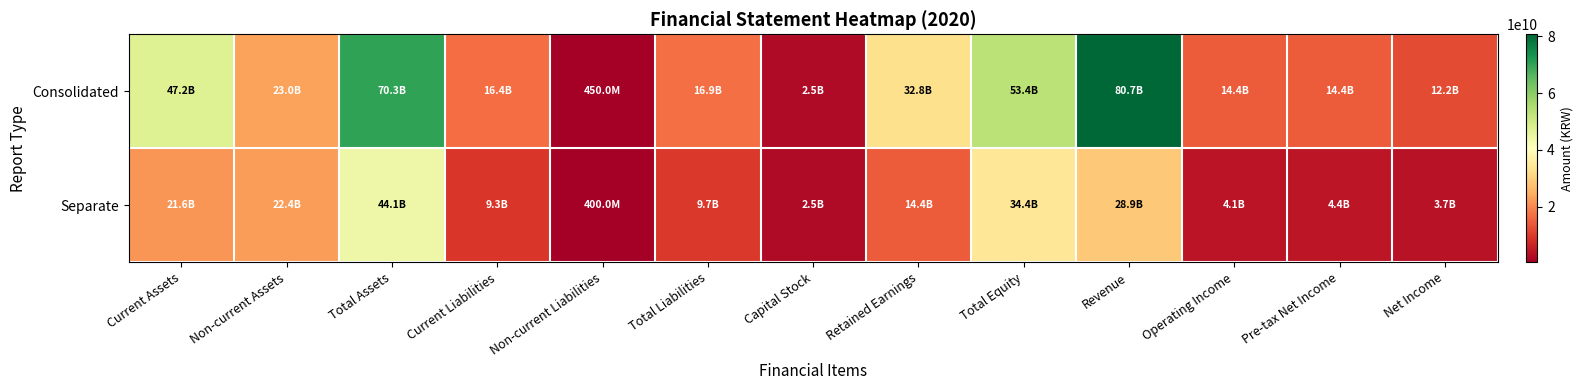

How many data points does each series have?

13